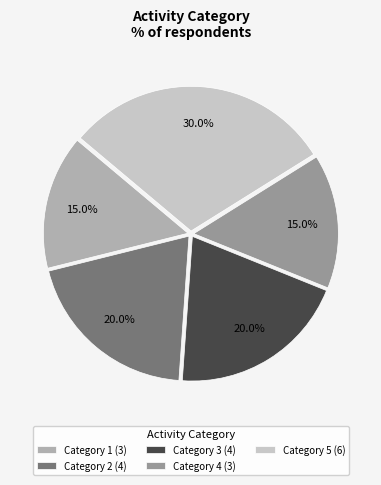

What is the total percentage of Category 5 (6) and Category 2 (4)?

50.0%